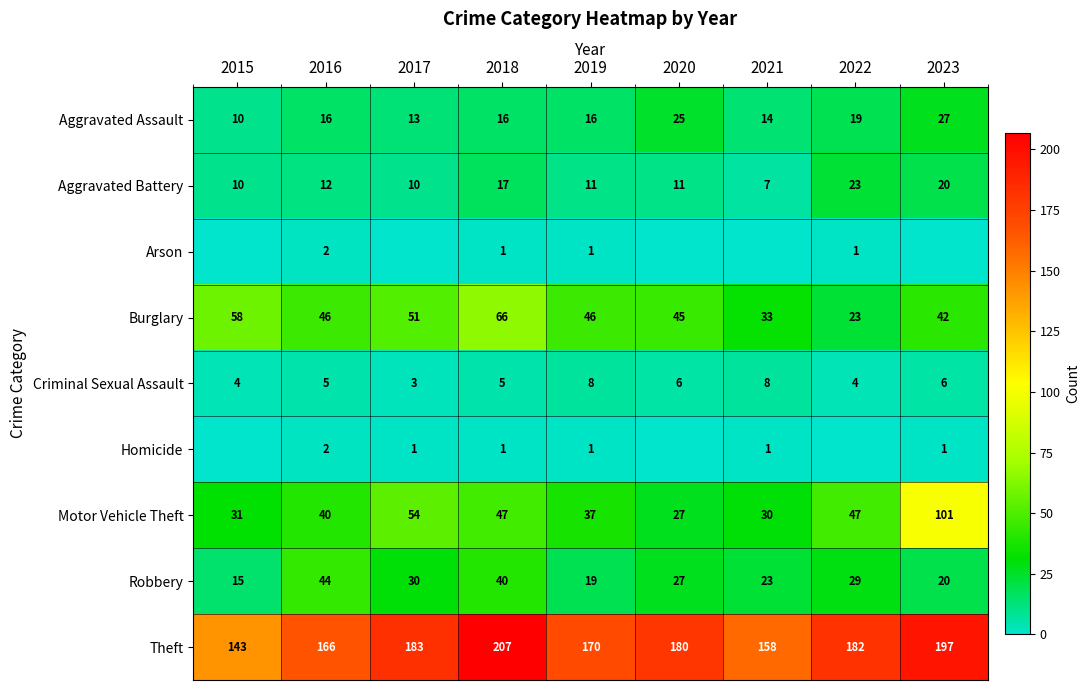

What is the maximum value for Aggravated Battery?

23